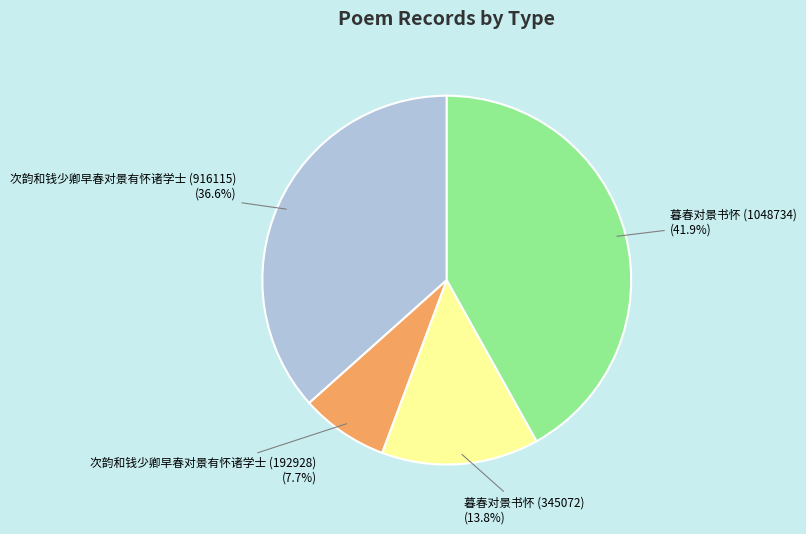

To the nearest percent, what is the difference between the largest and smallest slice percentages?

34%